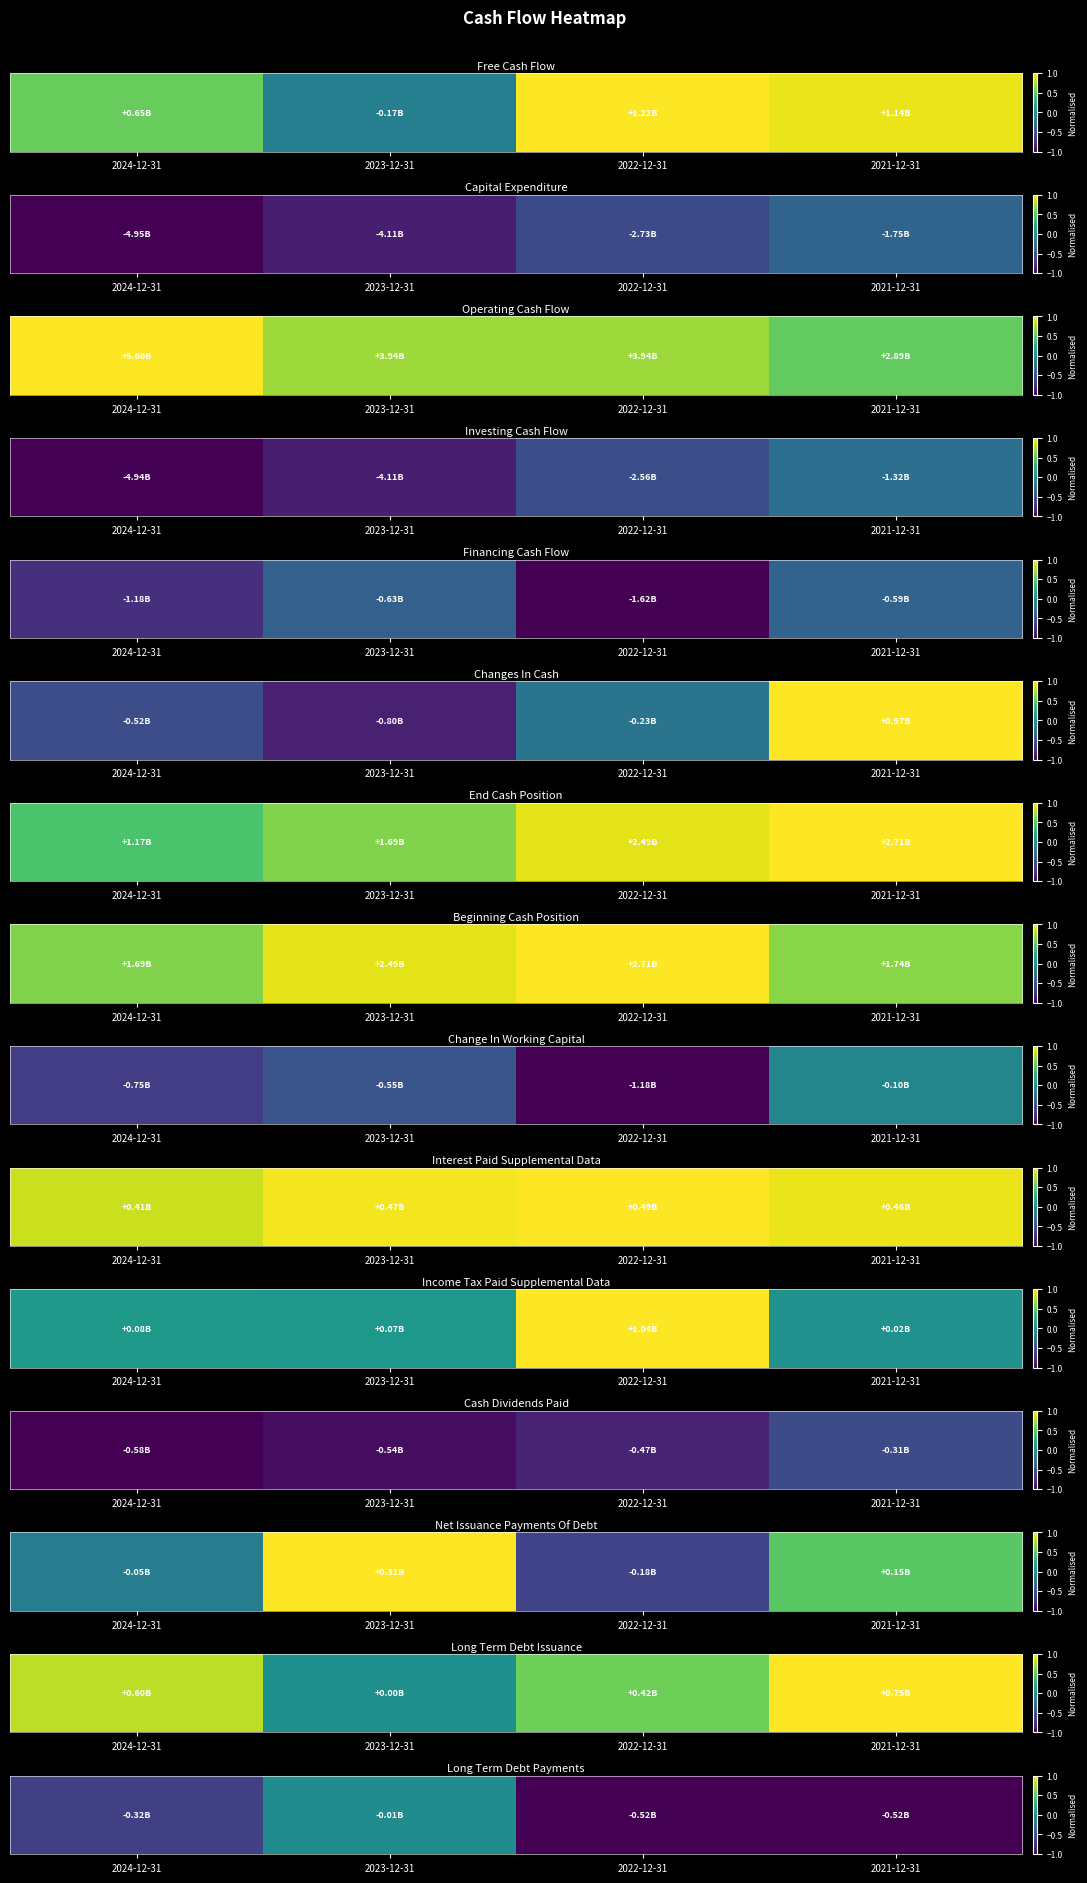

Rank the categories by value from lowest to highest.

2021-12-31, 2022-12-31, 2024-12-31, 2023-12-31